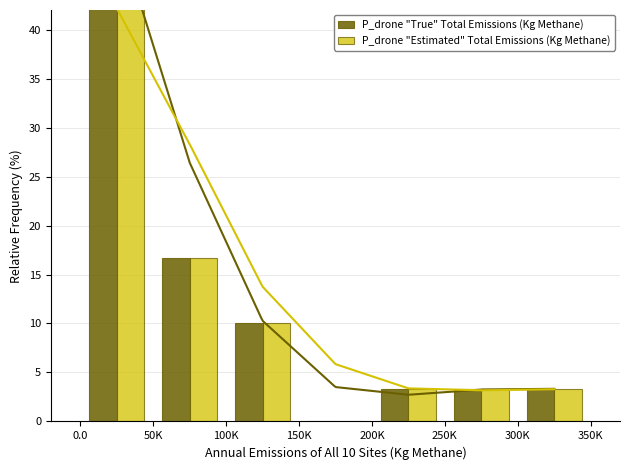

Which series has the widest spread of values?

P_drone "True" Total Emissions (Kg Methane)